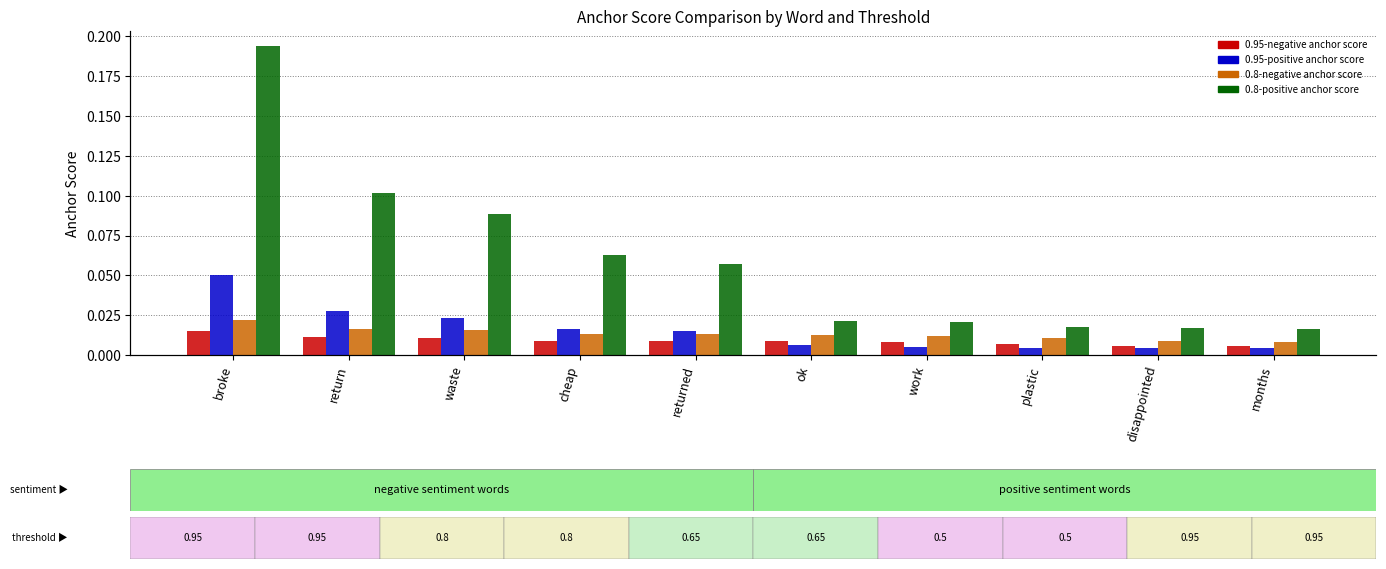

Between broke and cheap, which is larger?

broke